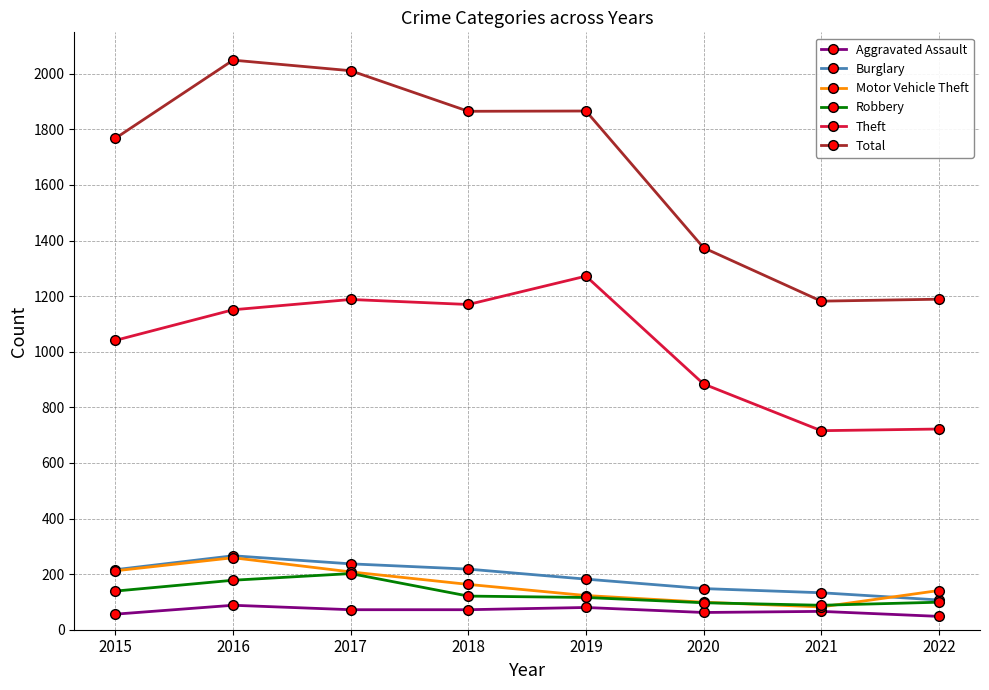

What are all the series names shown in the legend?

Aggravated Assault, Burglary, Motor Vehicle Theft, Robbery, Theft, Total